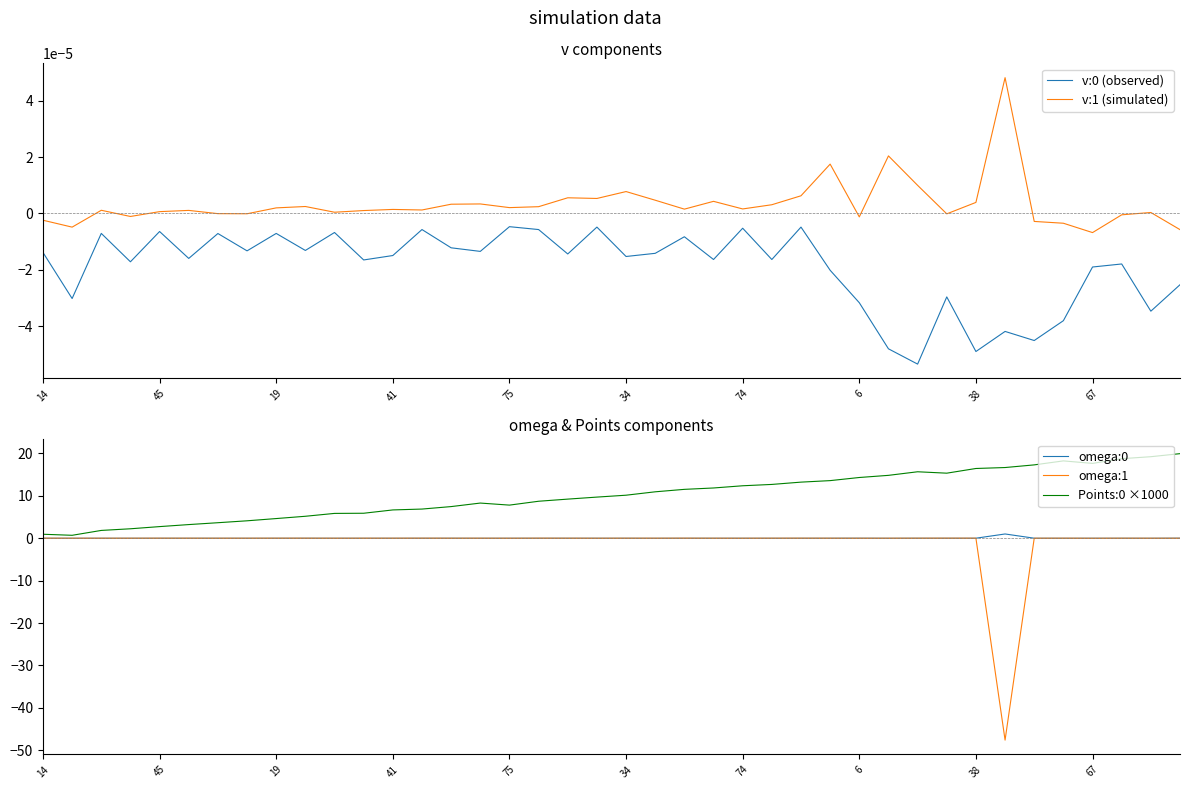

What are all the series names shown in the legend?

v:0 (observed), v:1 (simulated), omega:0, omega:1, Points:0 ×1000